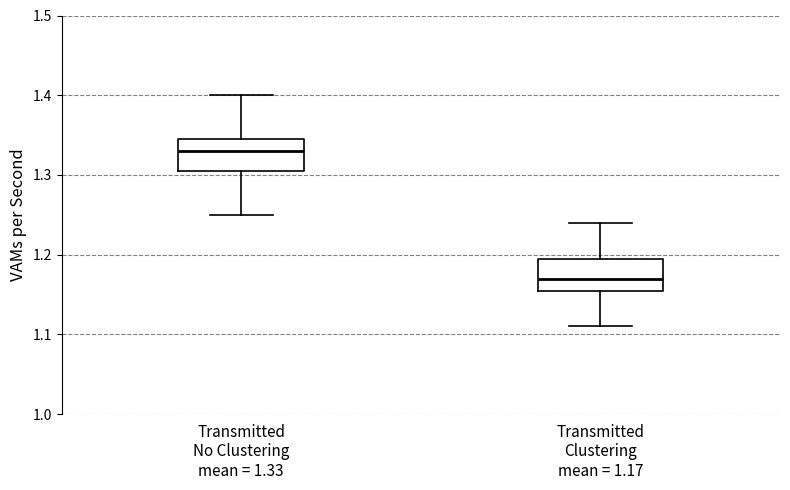

Where is the upper edge of the box for Transmitted No Clustering mean = 1.33 on the y-axis? The values are not printed on the chart, so give them approximately, as read against the axis.

1.35